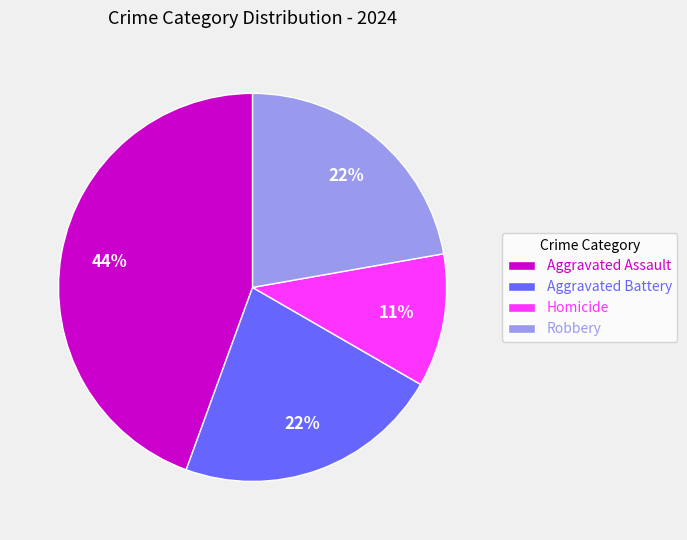

What is the ratio of the value at Homicide to the value at Robbery?

0.5